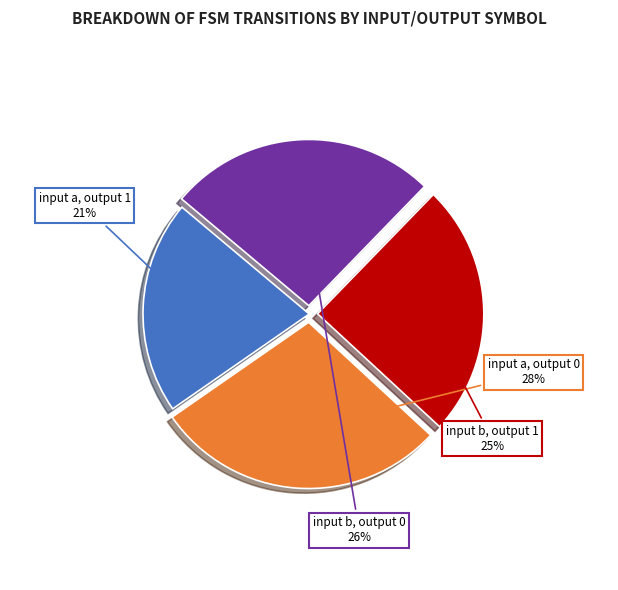

Which category has the biggest portion of the pie?

input a, output 0